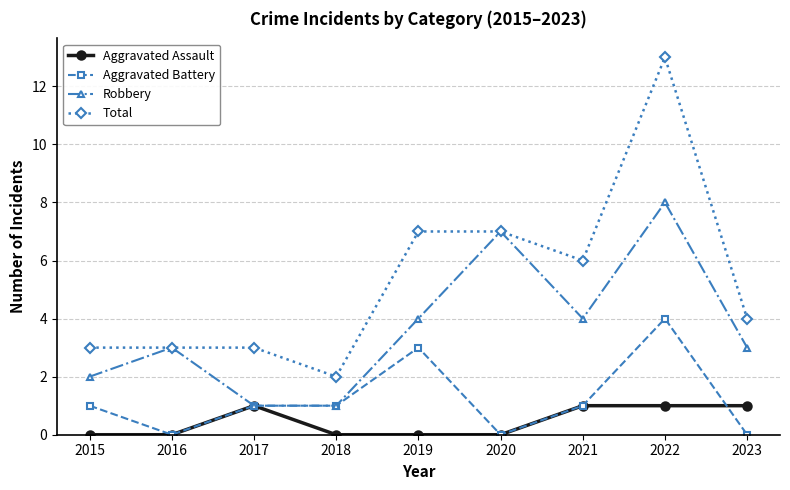

True or false: Total and Aggravated Battery intersect in this chart.

False